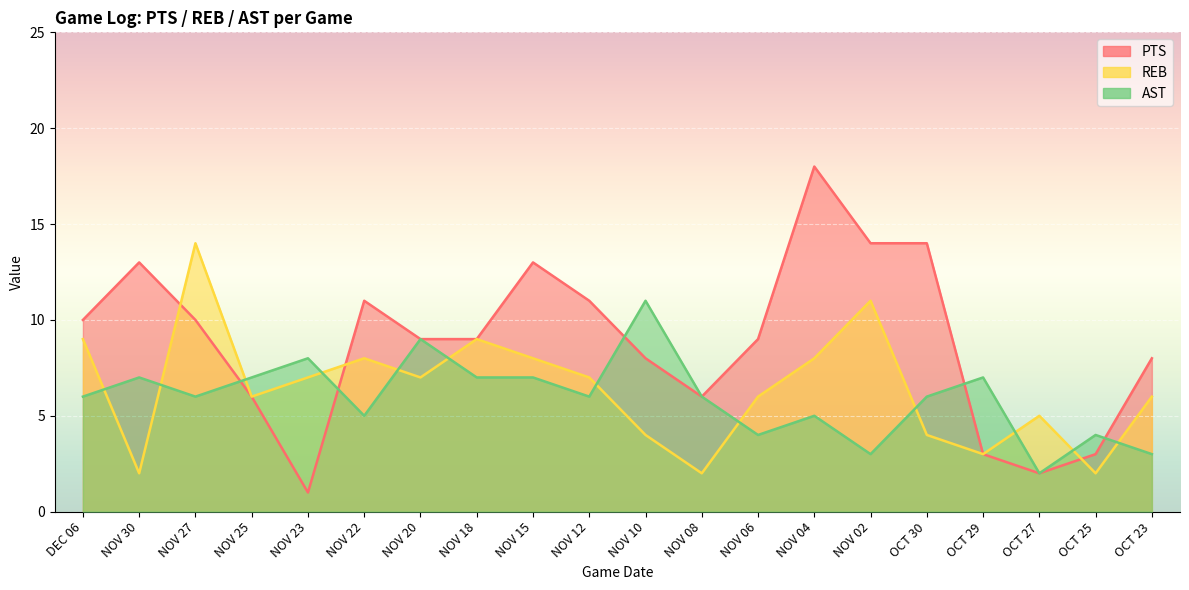

The PTS series shows 13 at NOV 15. True or false?

True